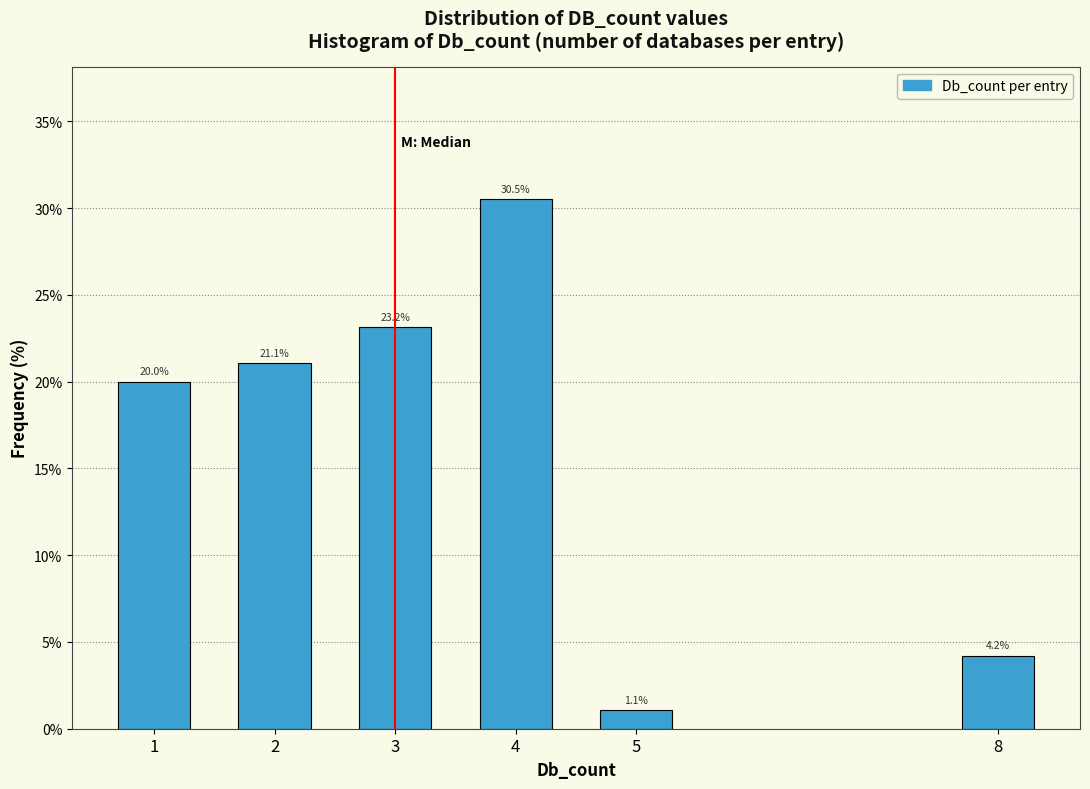

Reading left to right, what are all the values shown in this chart?

1=20.0	2=21.1	3=23.2	4=30.5	5=1.1	8=4.2